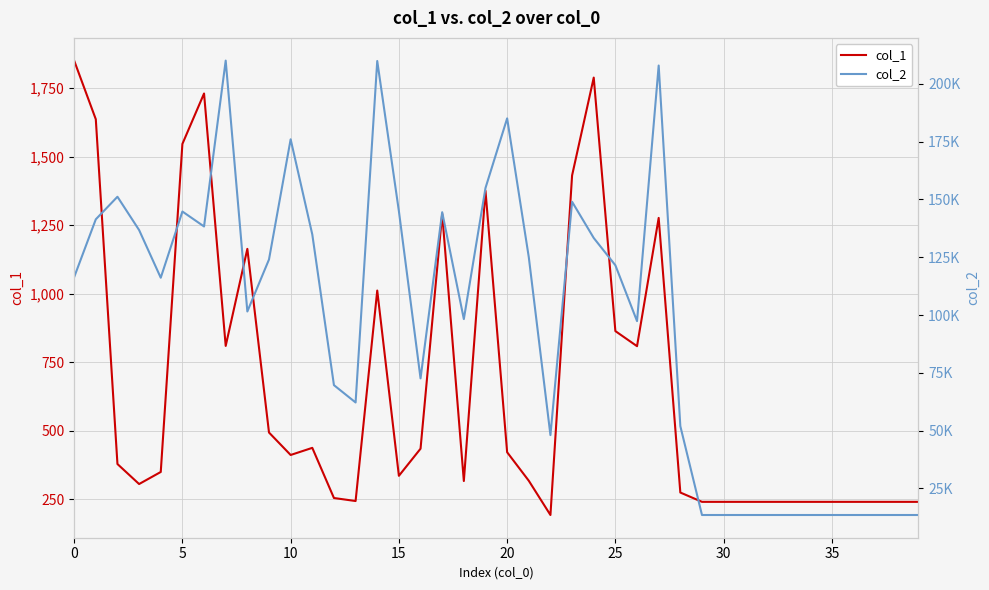

What is the total value across all series at 5?

143052